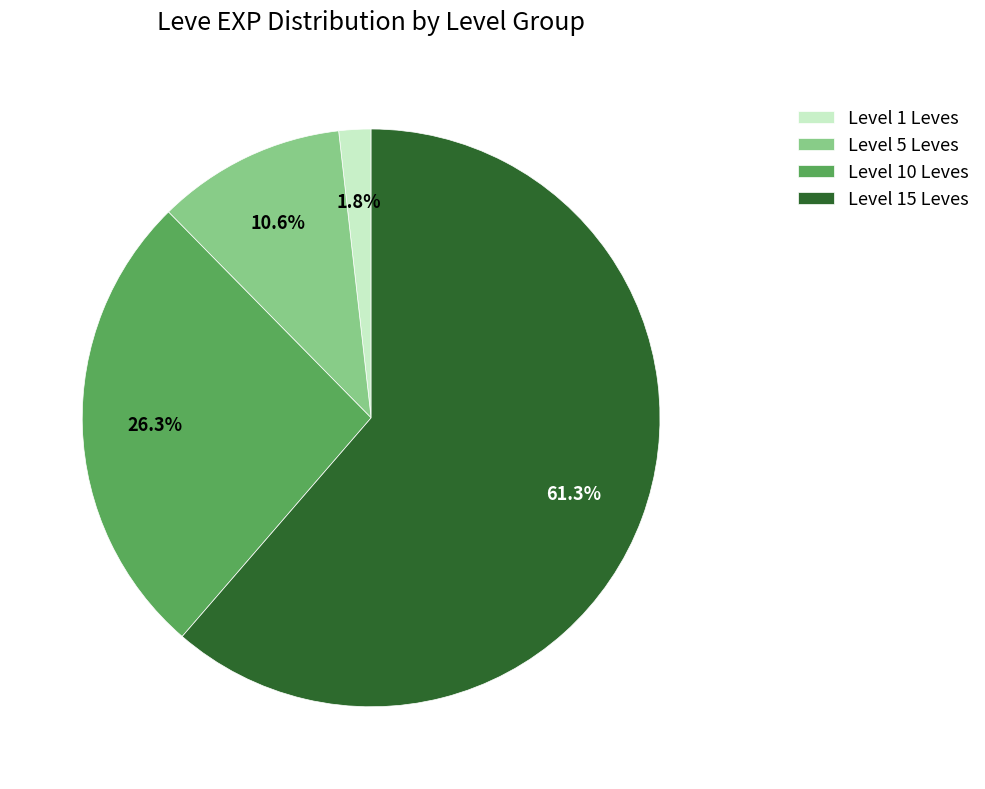

How much of the chart is everything except Level 15 Leves?

38.7%